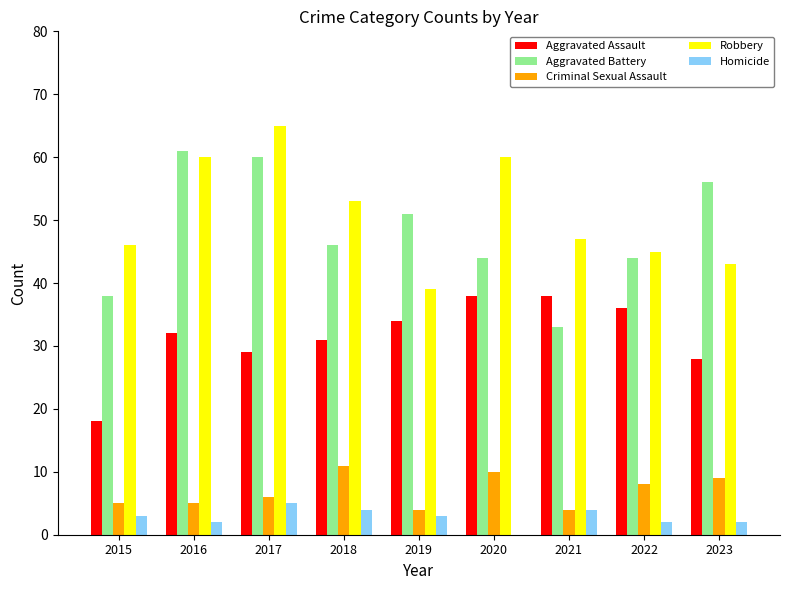

What is the highest value of the Aggravated Assault series?

38